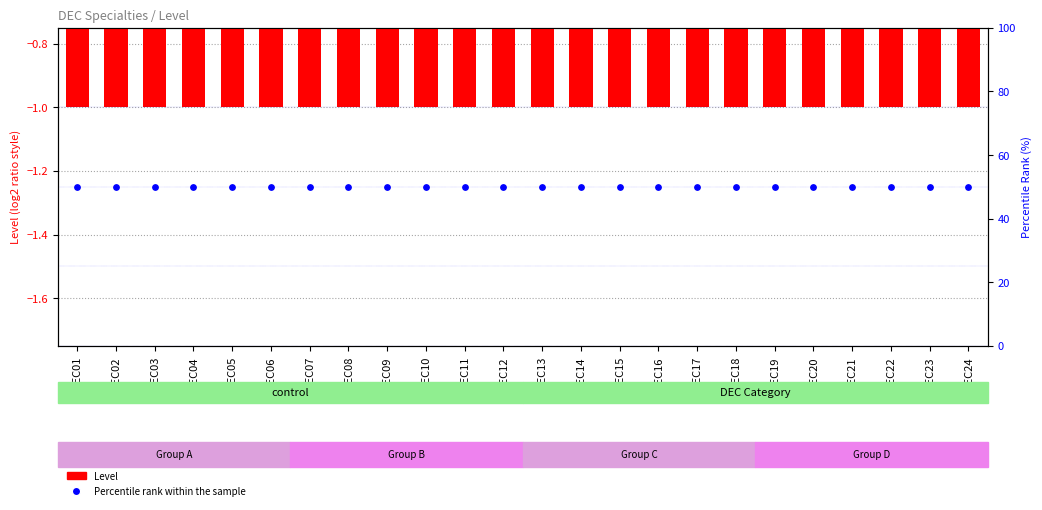

Is the value of Level (normalized) at DEC13 greater than the value of Percentile rank within the sample at DEC24?

No